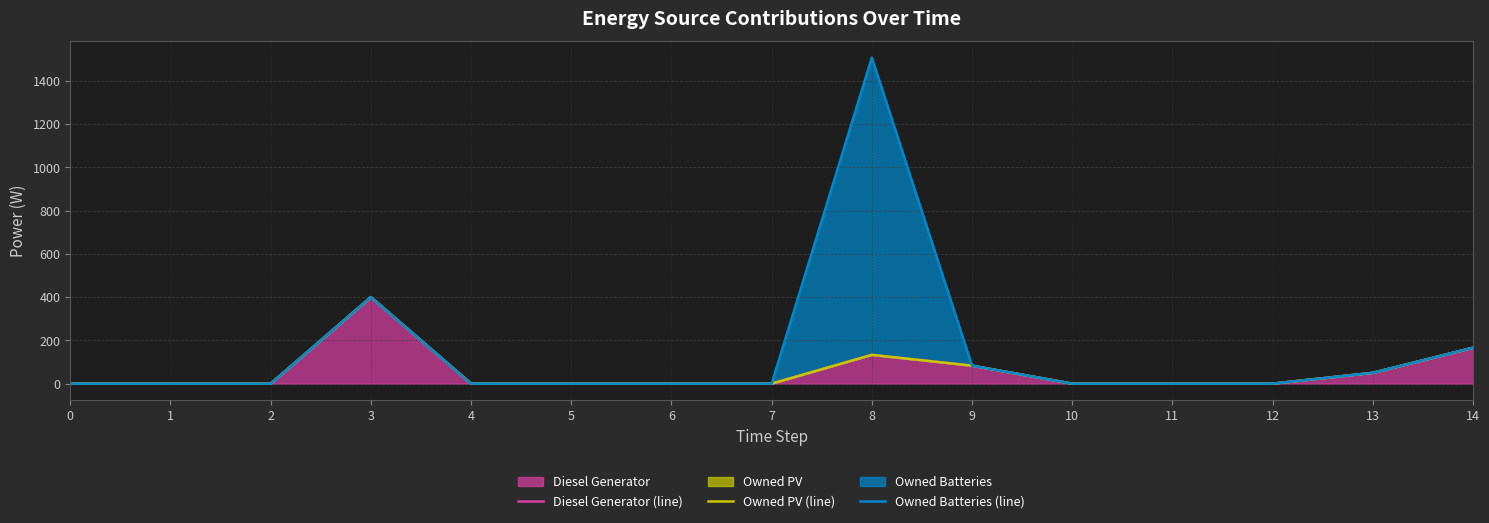

Is it true that Owned PV (line) equals 0 at 11?

True